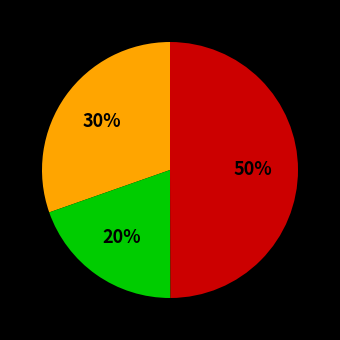

To the nearest percent, what is the difference between the largest and smallest slice percentages?

30%